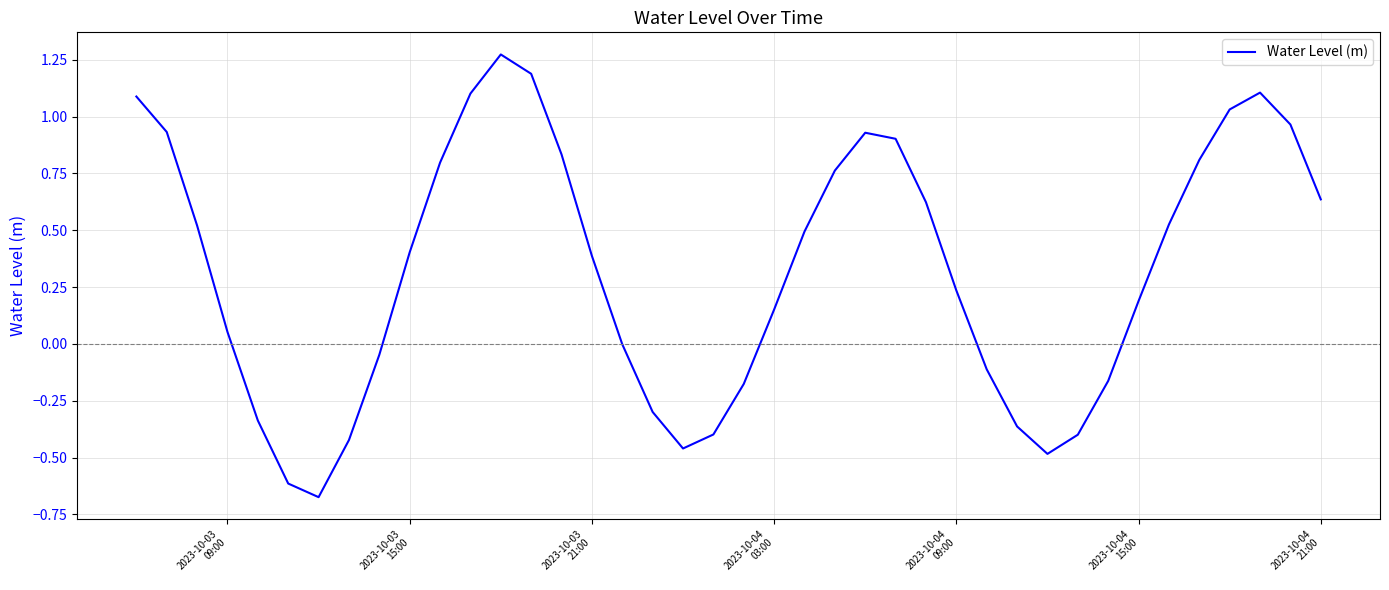

What is the difference between the maximum and minimum values?

1.9